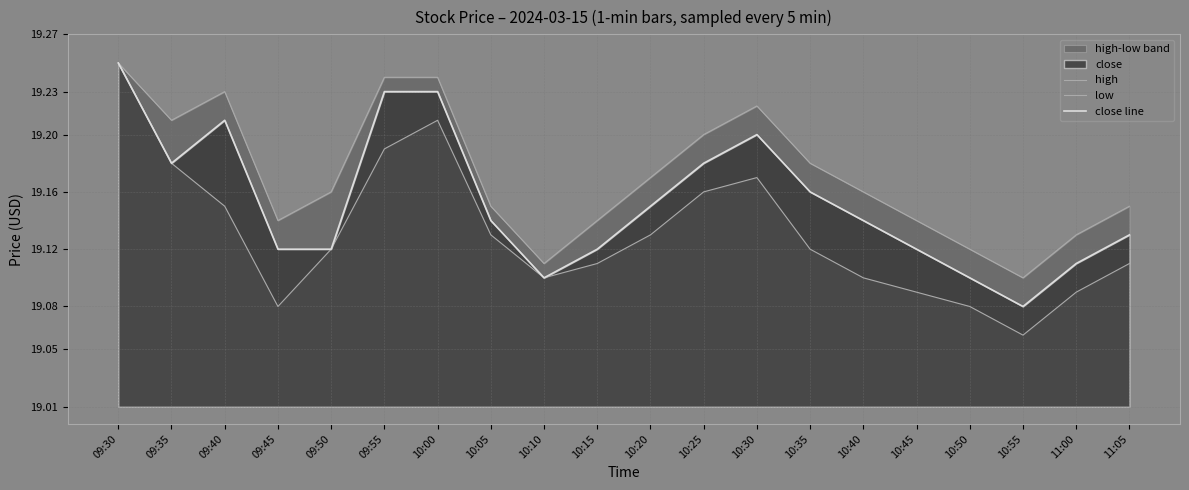

Rank the categories by close line value from lowest to highest.

10:55, 10:10, 10:50, 11:00, 09:45, 09:50, 10:15, 10:45, 11:05, 10:05, 10:40, 10:20, 10:35, 09:35, 10:25, 10:30, 09:40, 09:55, 10:00, 09:30